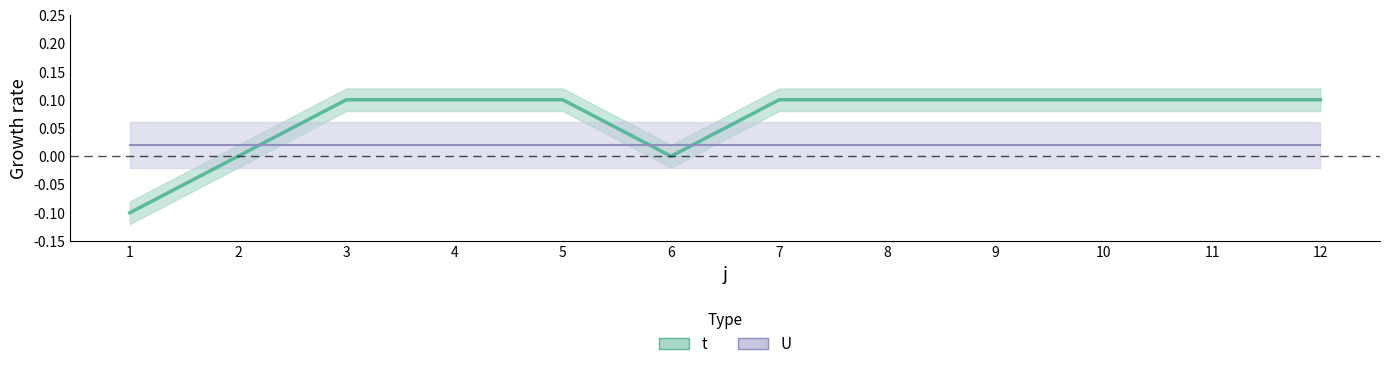

Rank the categories by value from lowest to highest.

1, 2, 6, 3, 4, 5, 7, 8, 9, 10, 11, 12